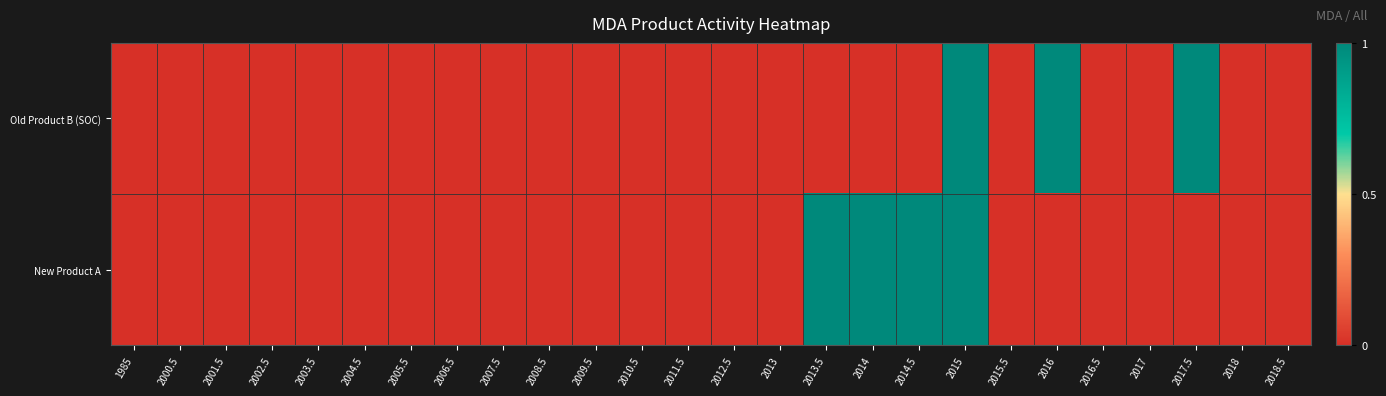

How many series are shown in this chart?

2